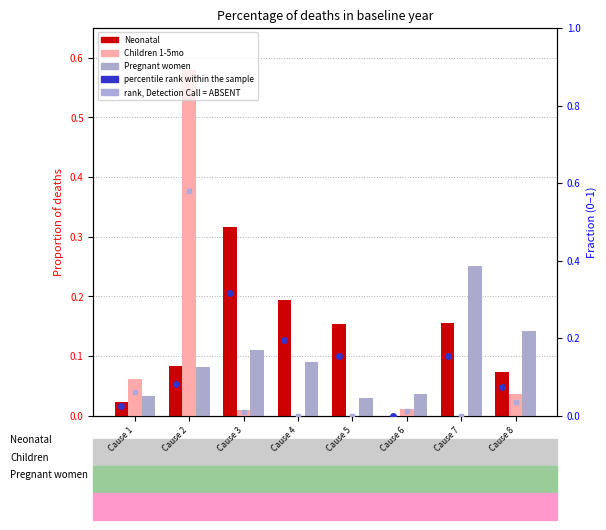

At which category is the sum across all series the highest?

Cause 2